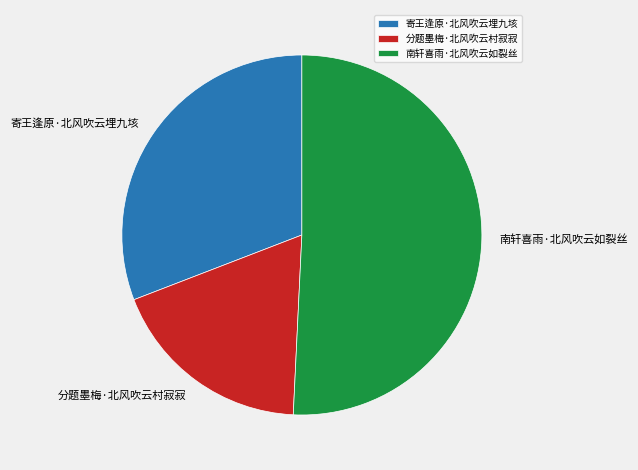

Do 寄王逢原·北风吹云埋九垓 and 分题墨梅·北风吹云村寂寂 together represent more than half of the pie?

No